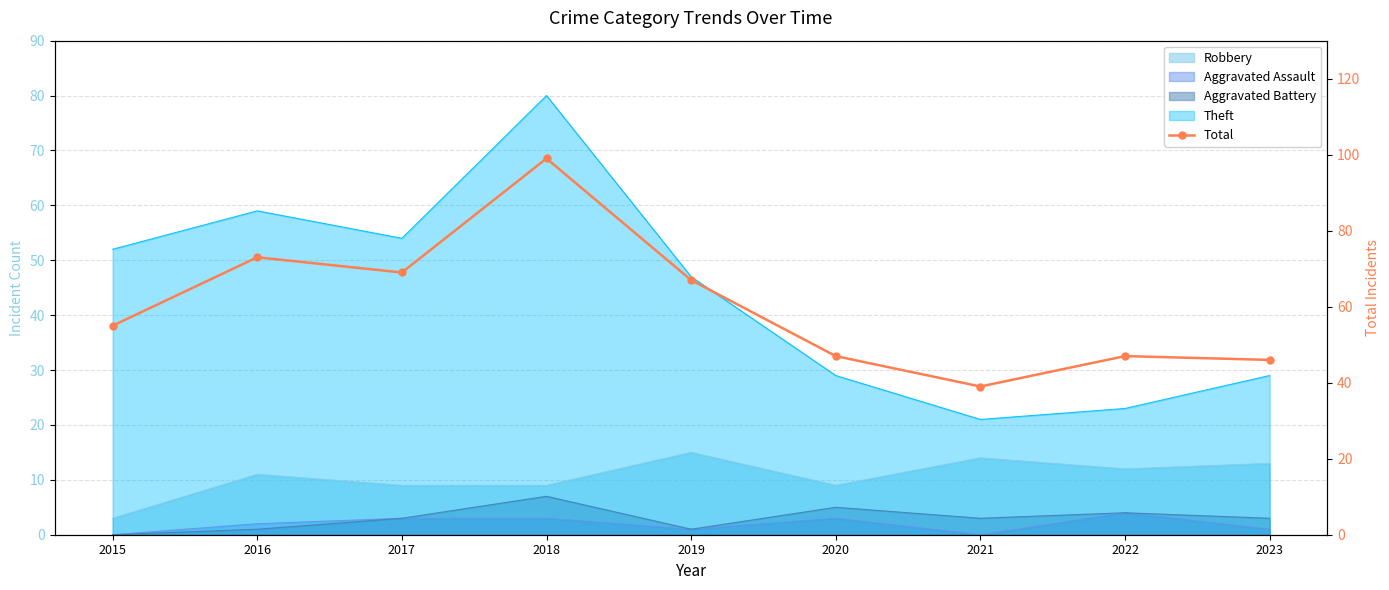

What is the difference between the maximum and second lowest values?

53